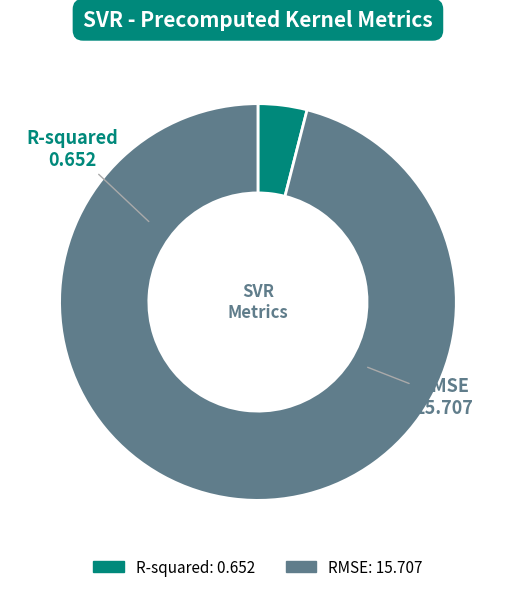

What is the smallest slice in the pie chart?

R-squared